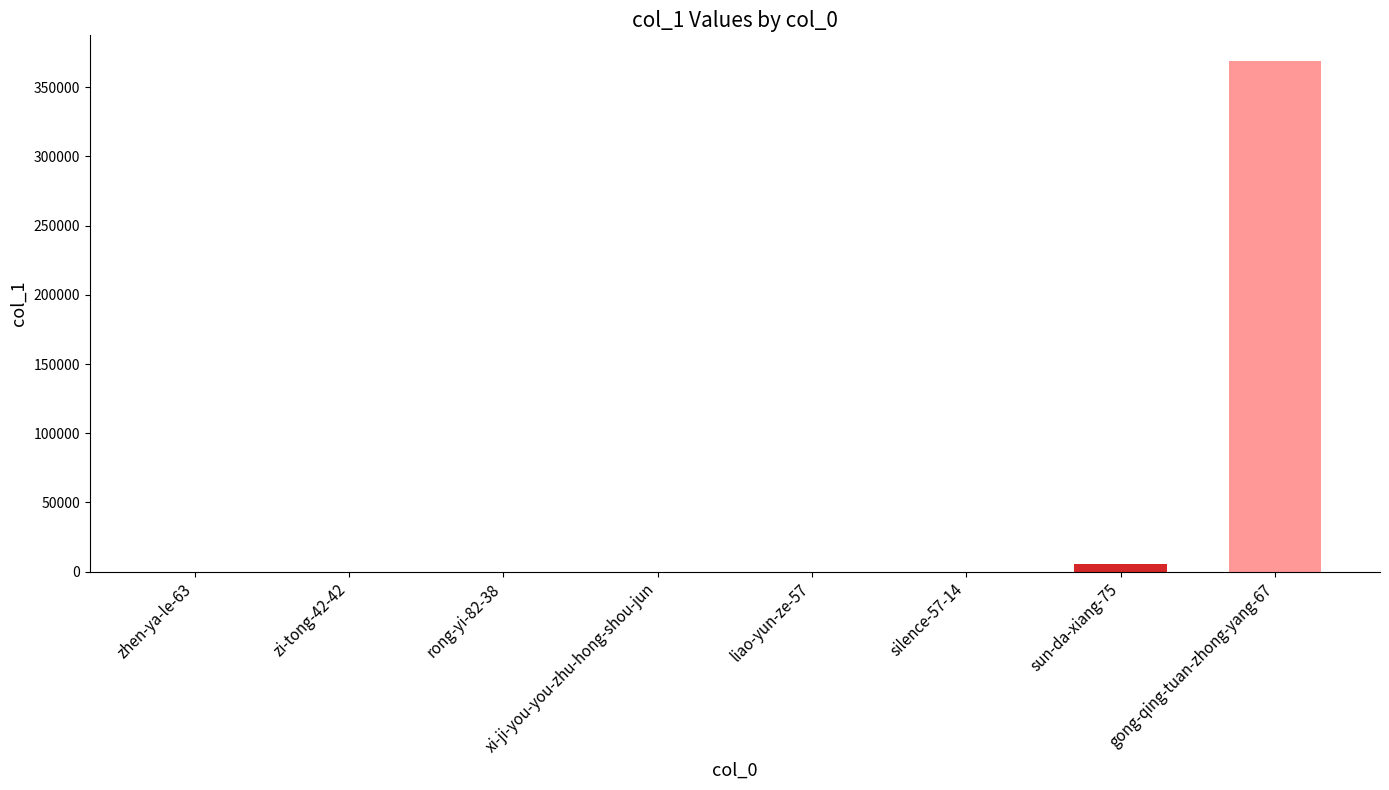

Which label corresponds to the largest value in the chart?

gong-qing-tuan-zhong-yang-67